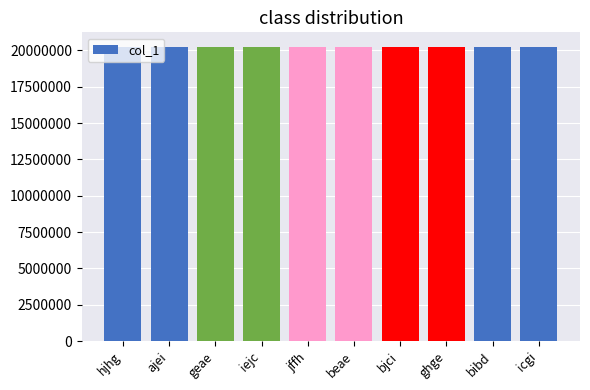

How many series are shown in this chart?

1